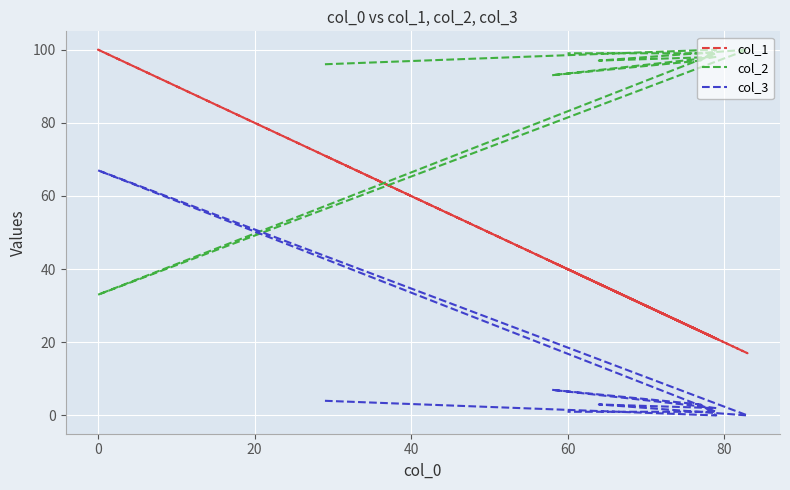

True or false: col_3 has a value of 1 at 60.

False